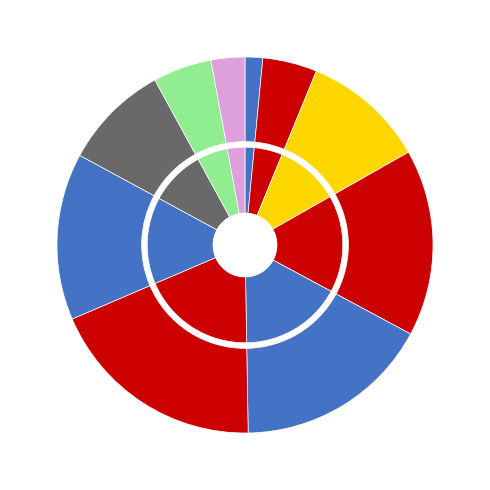

Which category has the biggest portion of the pie?

5